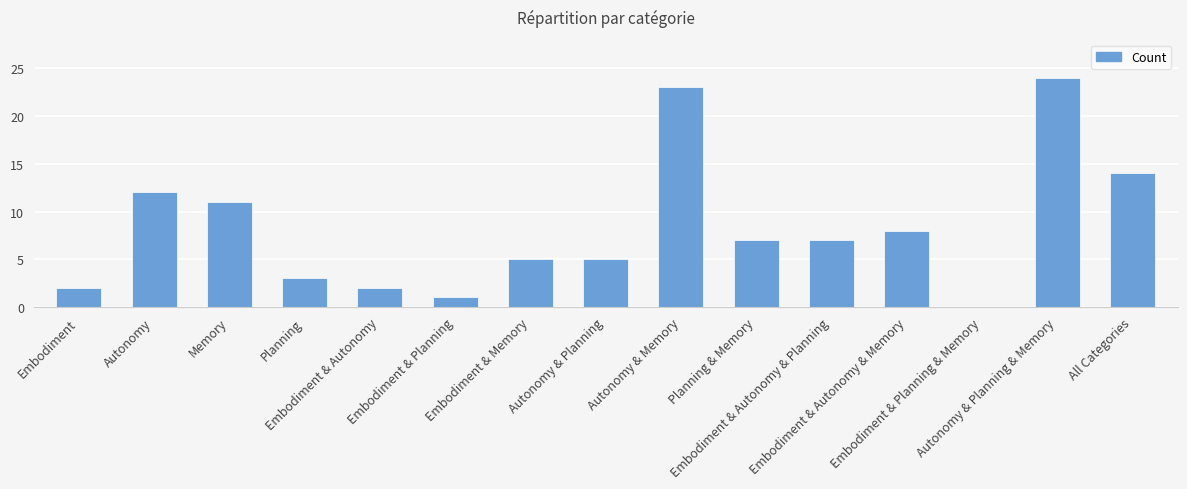

What is the maximum value shown in the chart?

24